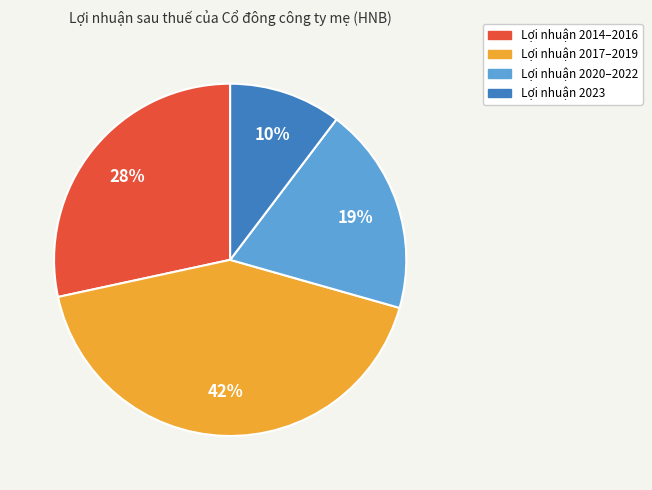

Is there any slice that represents more than half of the pie?

No